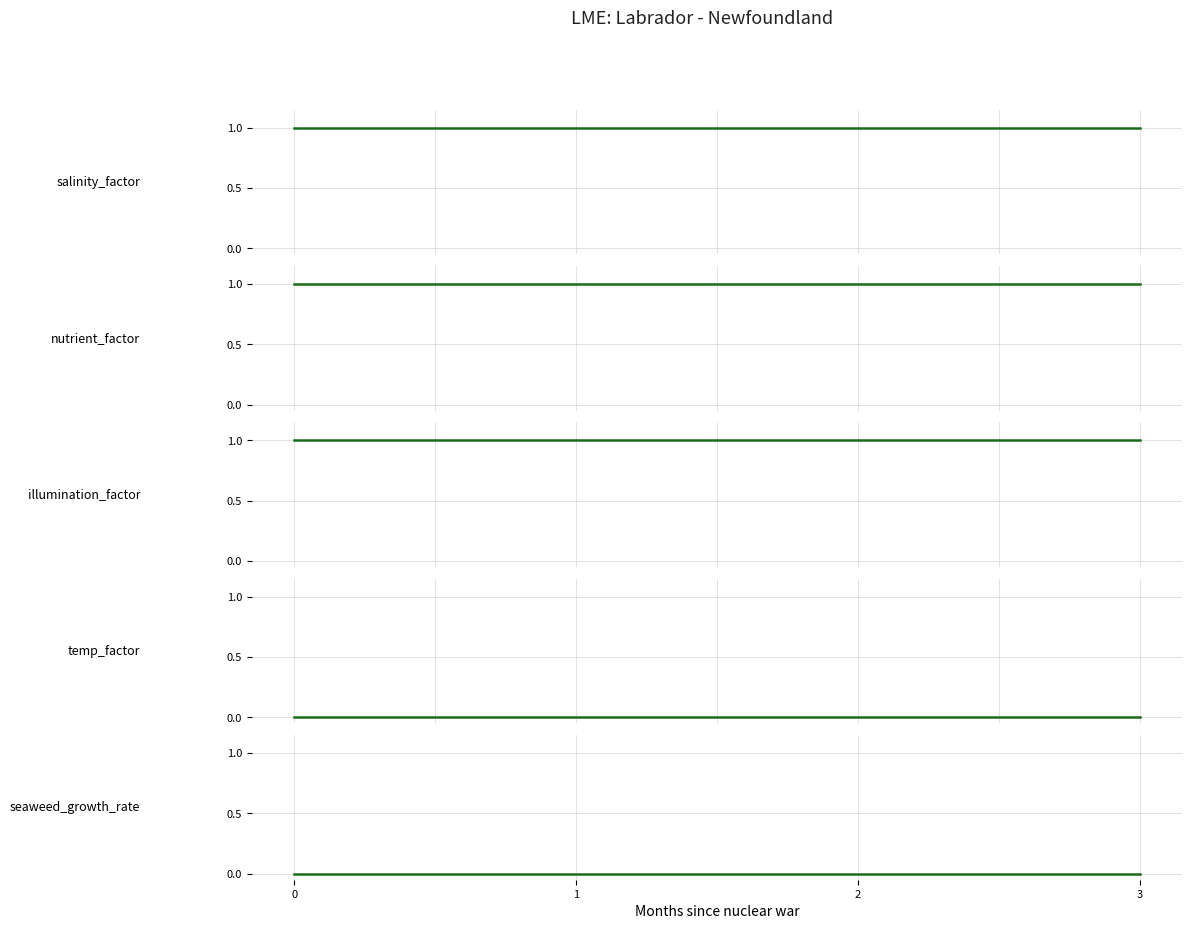

What is the maximum value shown in the chart?

1